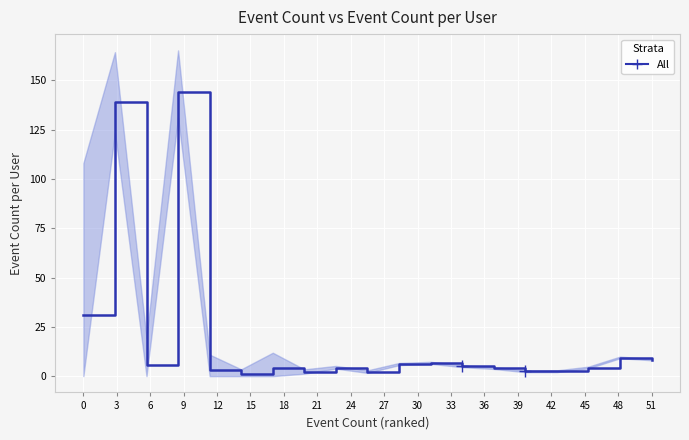

Where is the first local maximum?

3